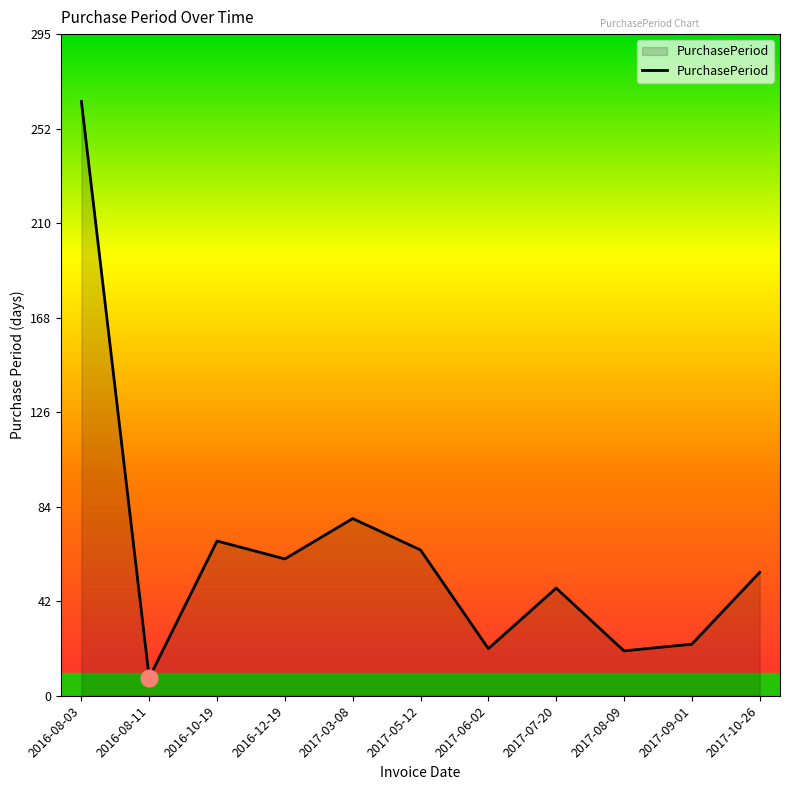

What is the average value?

65